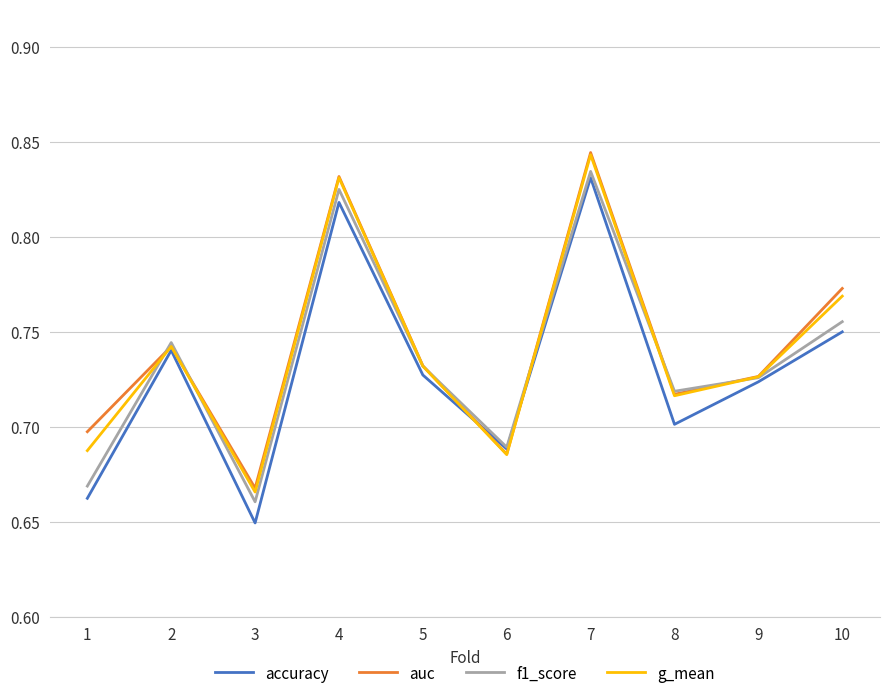

What is the difference between the auc values at 4 and 2?

0.1